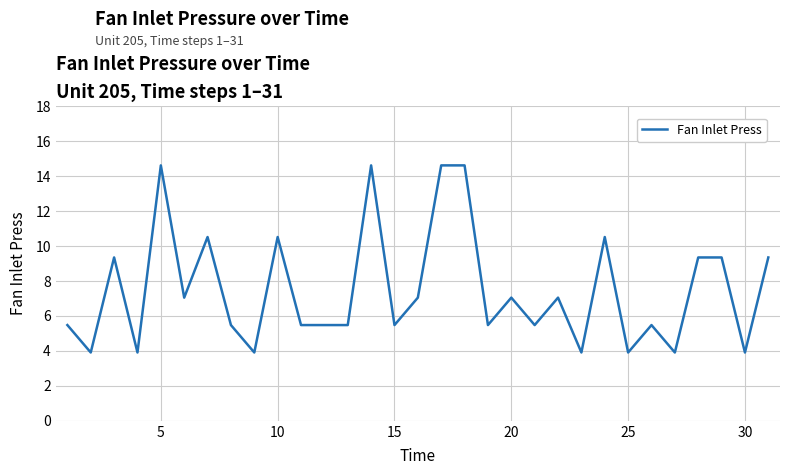

How many categories are shown in the chart?

31